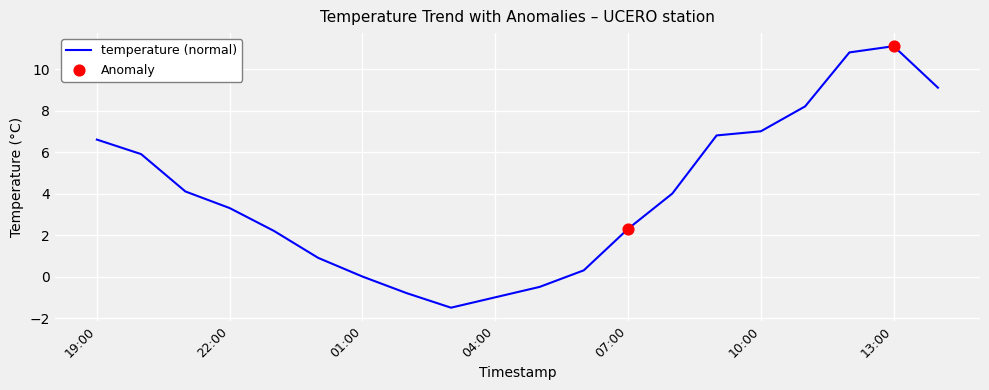

What is the minimum value shown in the chart?

-1.5